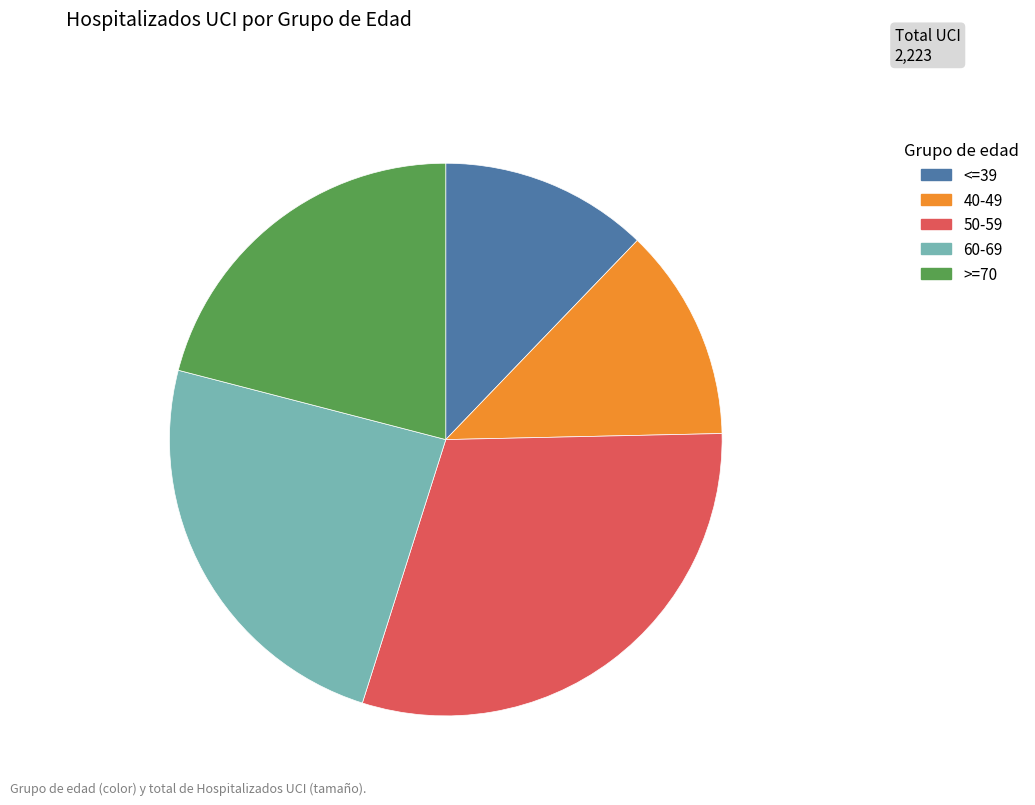

How many segments does this pie chart have?

5